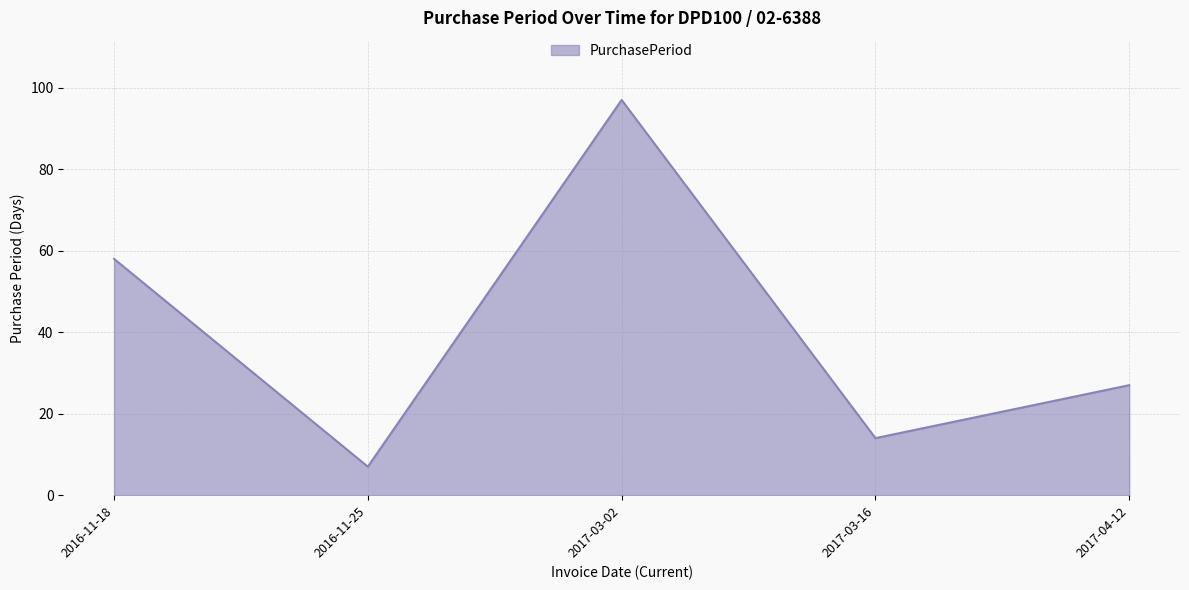

What is the difference between the values at 2017-03-02 and 2017-03-16?

83